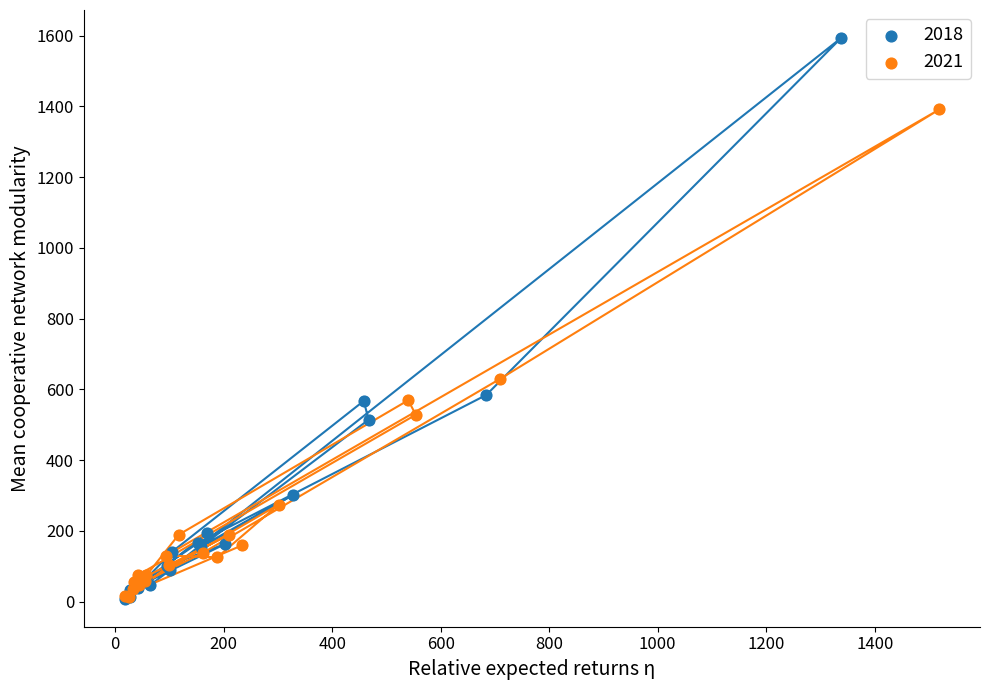

Which series has the widest spread of Y values?

2018